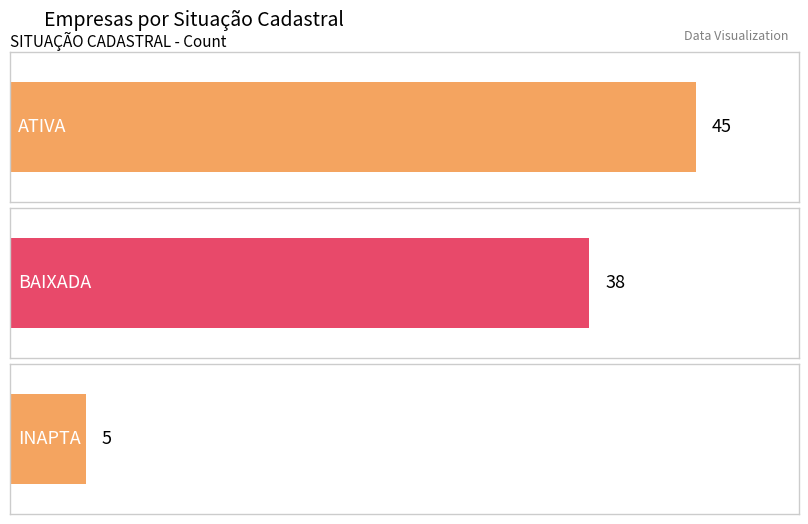

What is the average value?

29